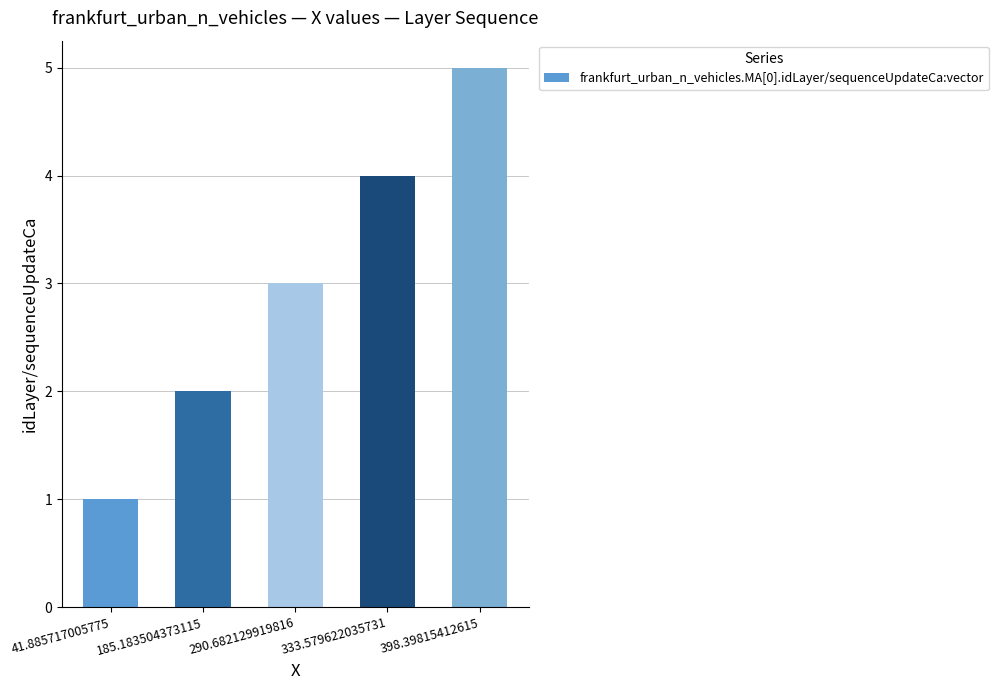

Approximately how many times larger is the value at 333.579622035731 compared to 41.885717005775?

4.0